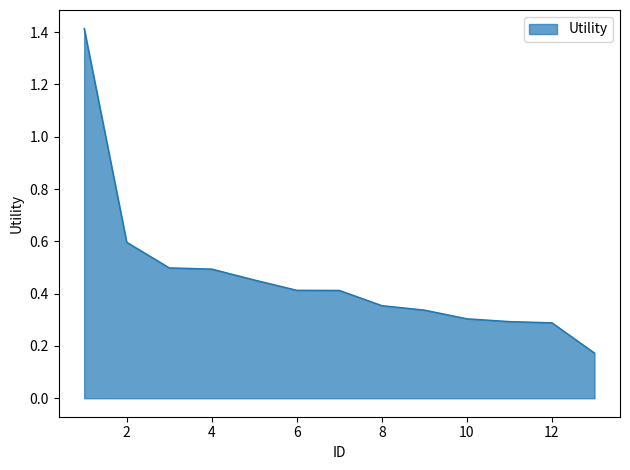

What is the difference between the maximum and minimum values?

1.2